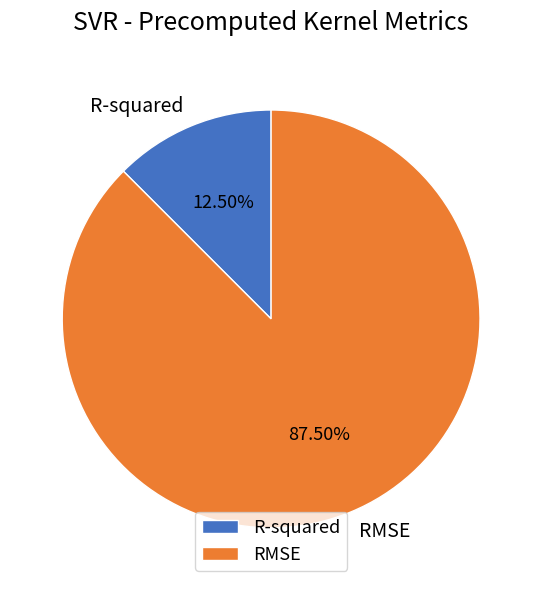

Which slice represents more than half of the pie?

RMSE